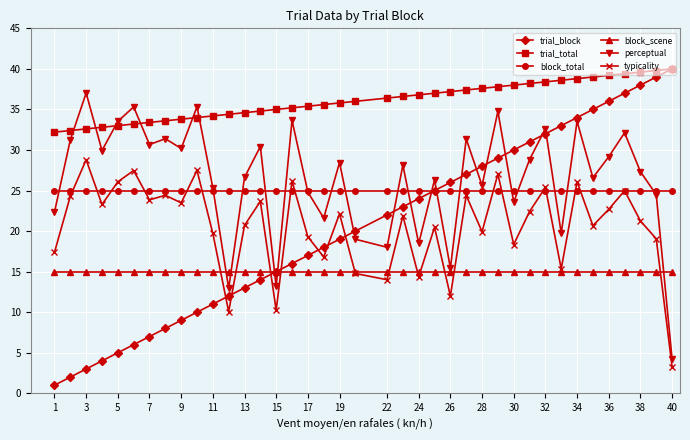

At how many categories does at least one series exceed 8?

39